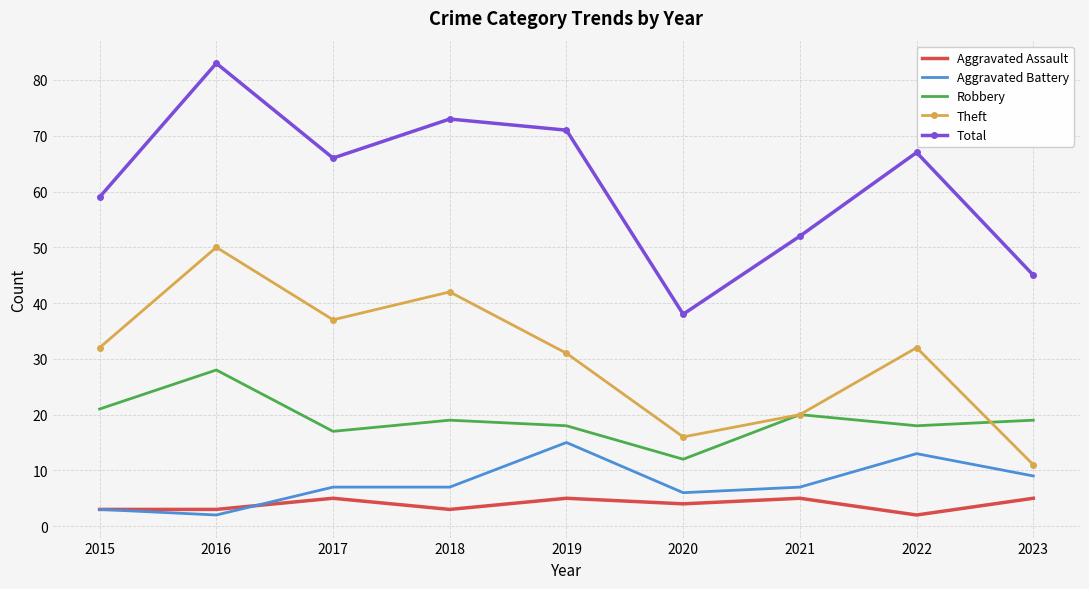

In Theft, how many points are lower than both neighbors (excluding endpoints)?

2